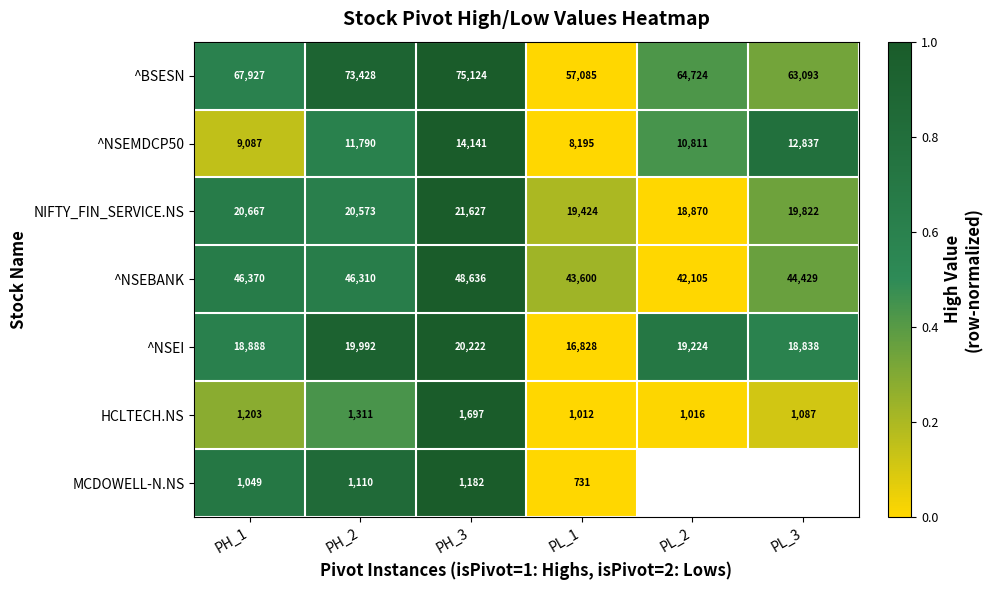

Which category has the lowest value across all series?

PL_1